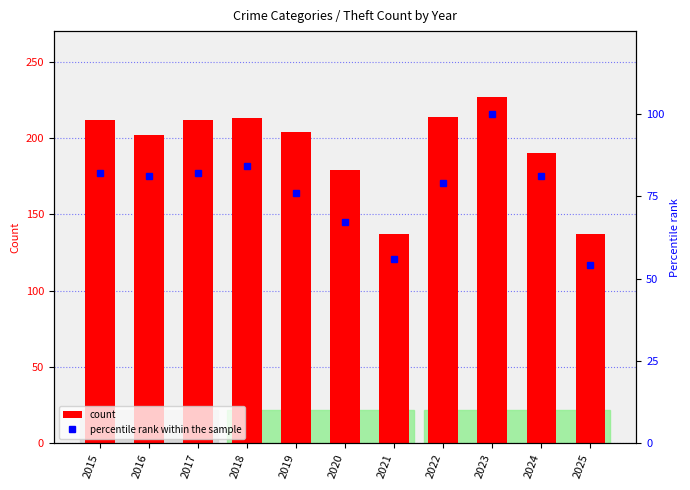

Rank the categories by Theft value from lowest to highest.

2021, 2025, 2020, 2024, 2016, 2019, 2015, 2017, 2018, 2022, 2023